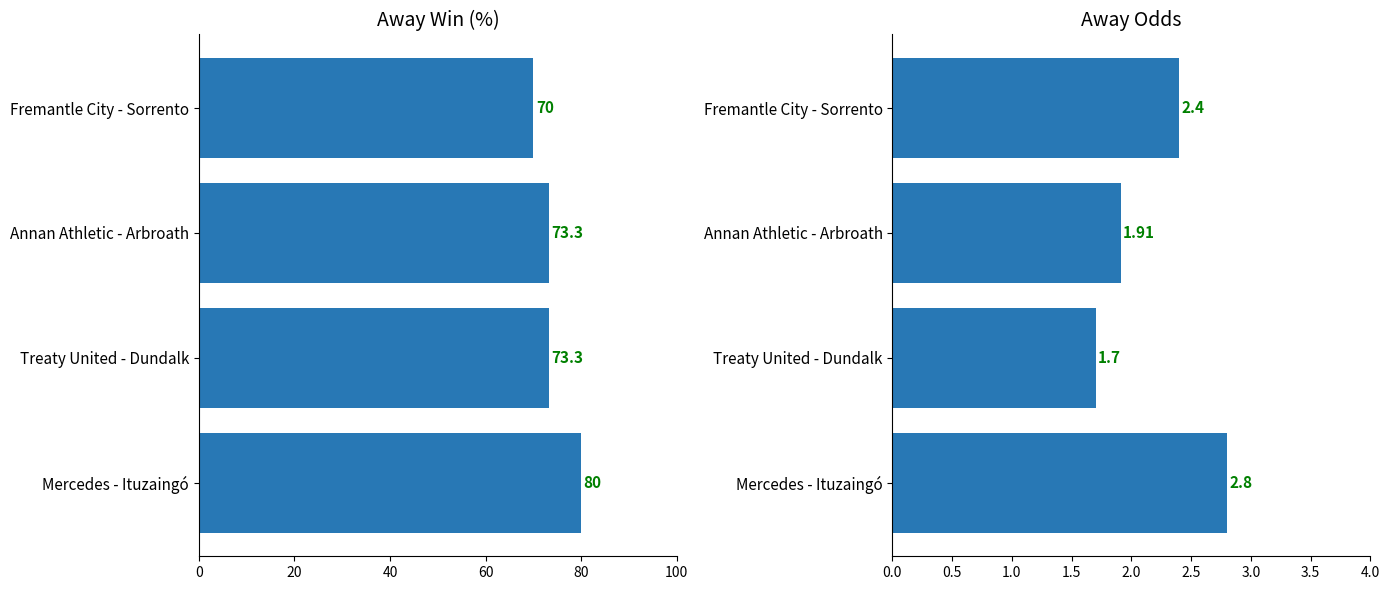

Count the number of categories in the chart.

4